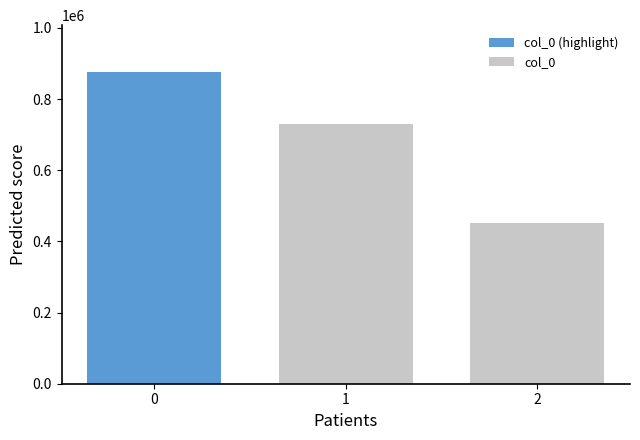

Count the number of values greater than 730498.

1